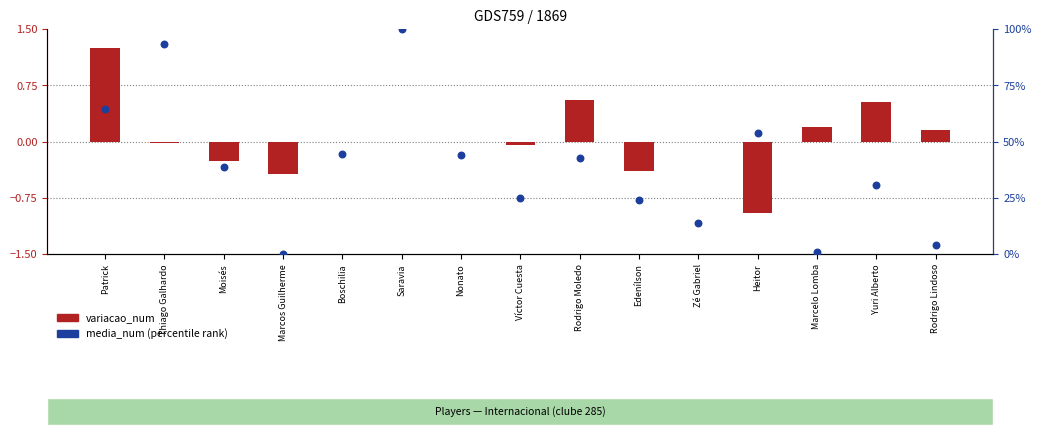

Which series reaches the minimum Y coordinate?

variacao_num